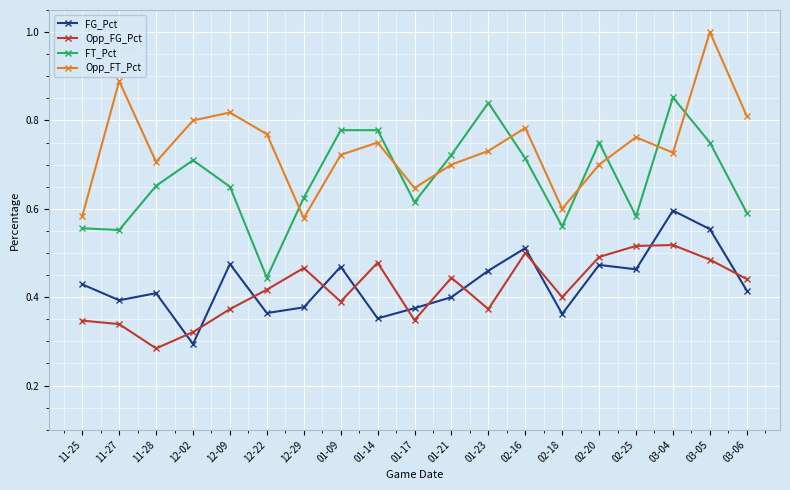

At which category is the sum across all series the highest?

03-05